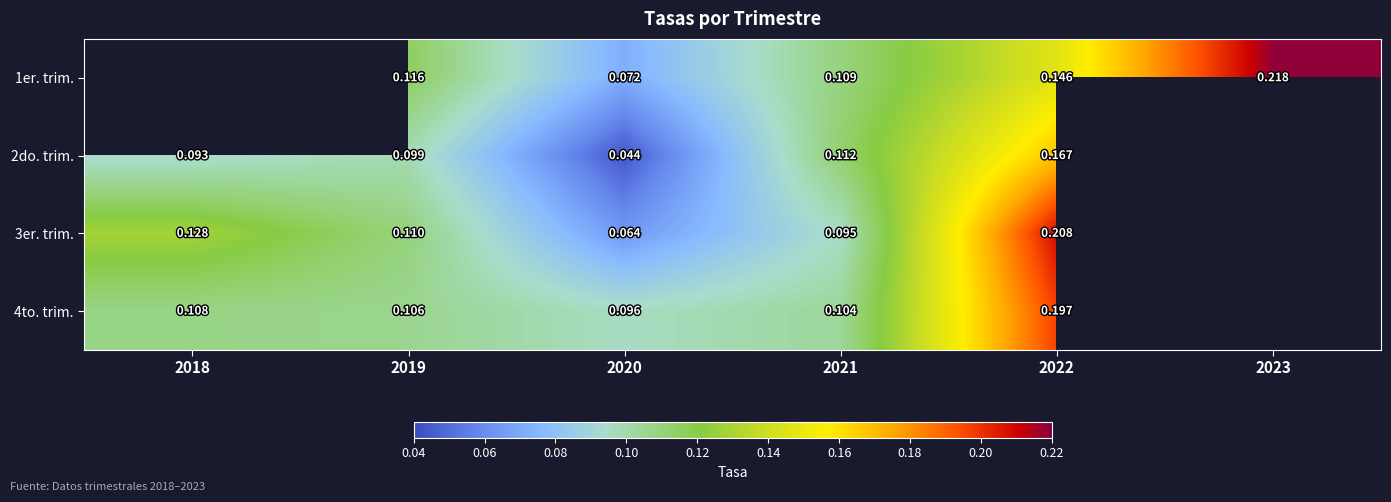

Rank the series by their maximum value, from highest to lowest.

1er. trim., 3er. trim., 4to. trim., 2do. trim.